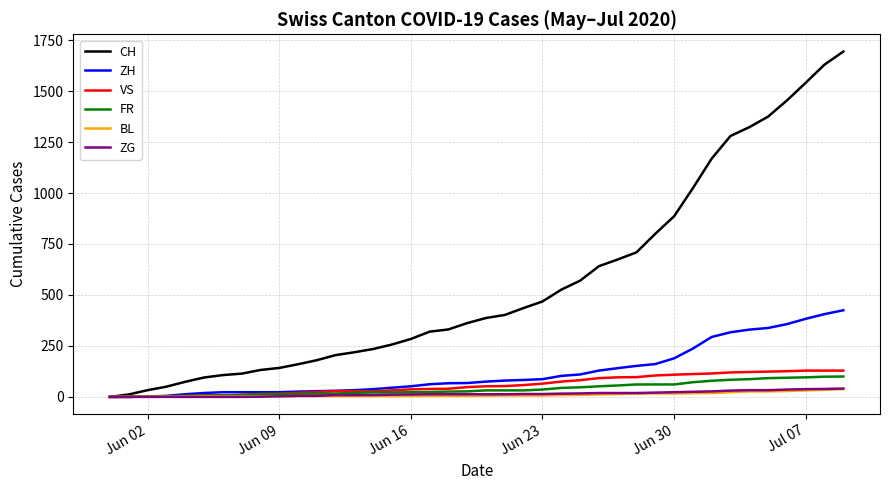

Which series has the largest total across all categories?

CH